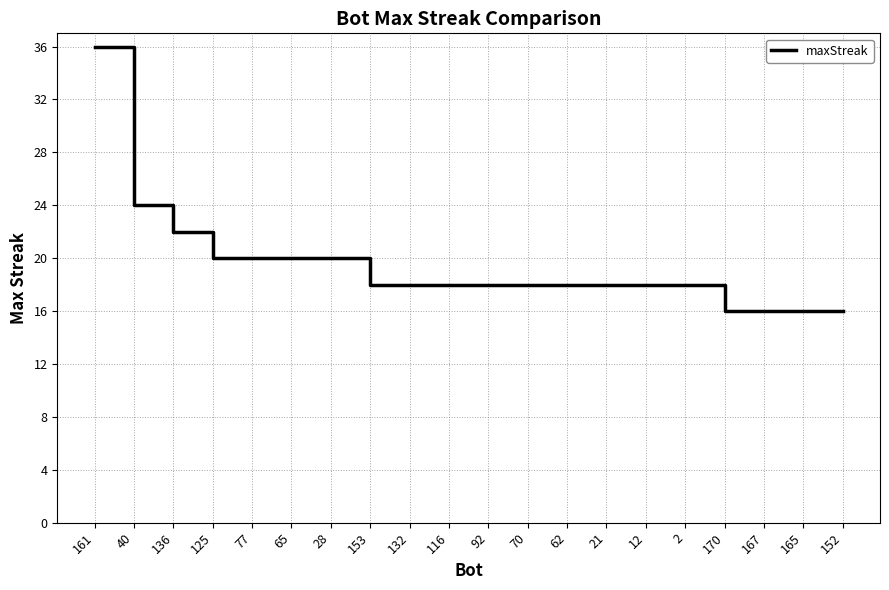

The value at 170 is 27. True or false?

False